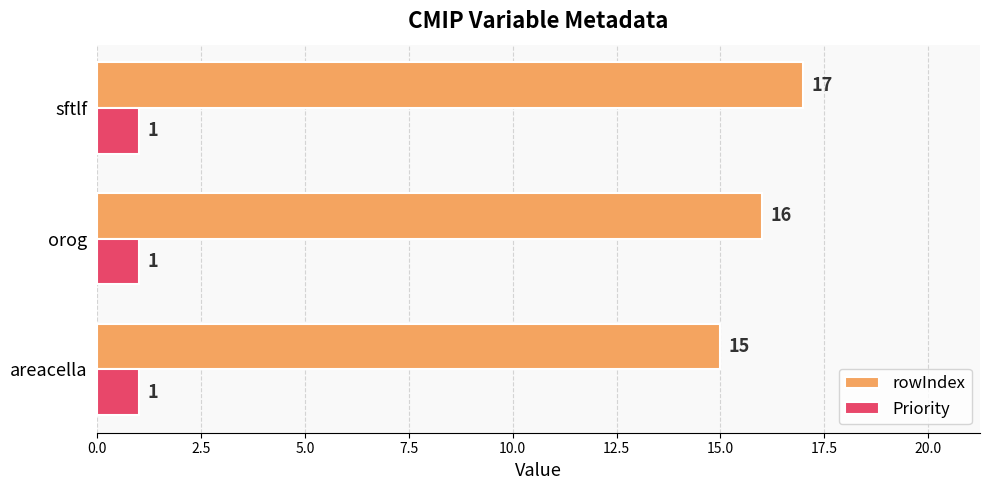

How many series are shown in this chart?

2